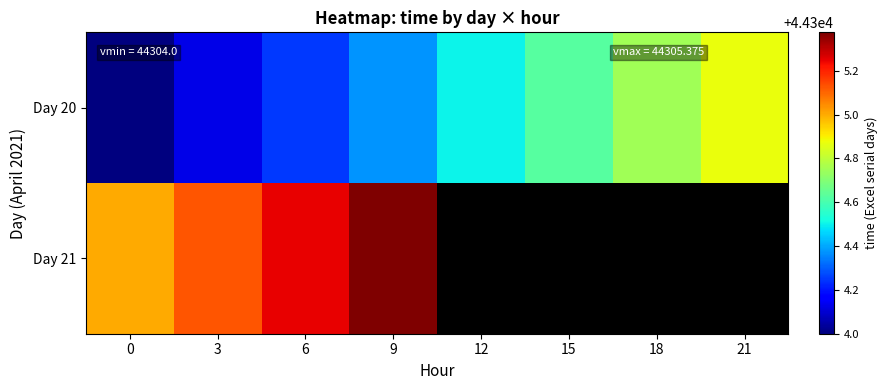

Which series changed the most between 0 and 18?

row_0